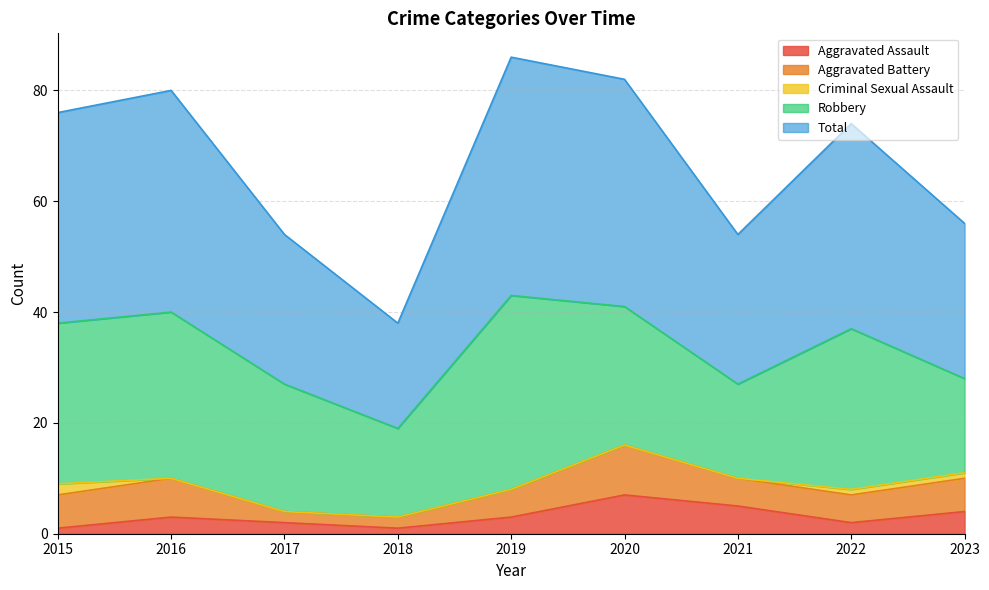

List the labels in order of Total value, largest first.

2019, 2020, 2016, 2015, 2022, 2023, 2017, 2021, 2018